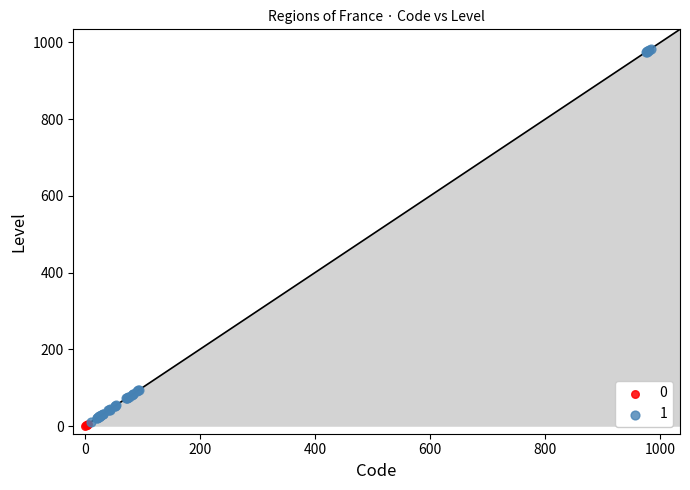

Which series contains the highest Y value?

1